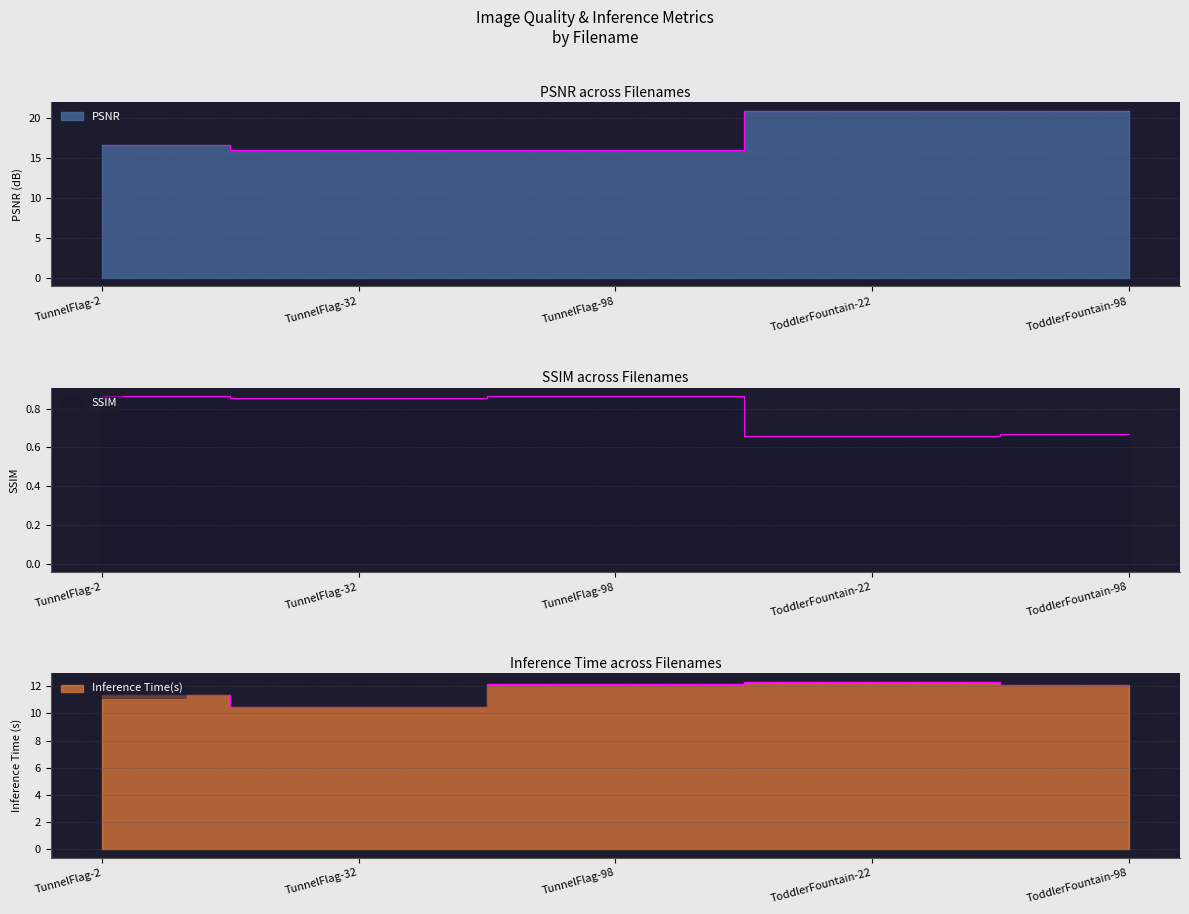

True or false: PSNR has a value of 21.0 at ToddlerFountain-98.

True